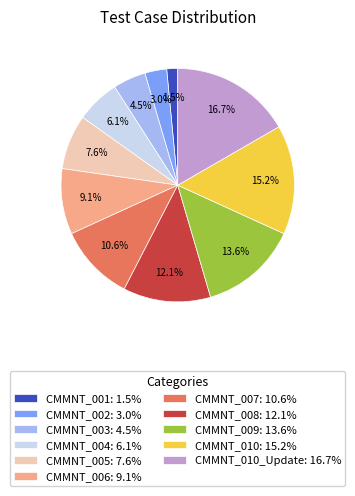

Is CMMNT_005: 7.6% the majority of the pie?

No